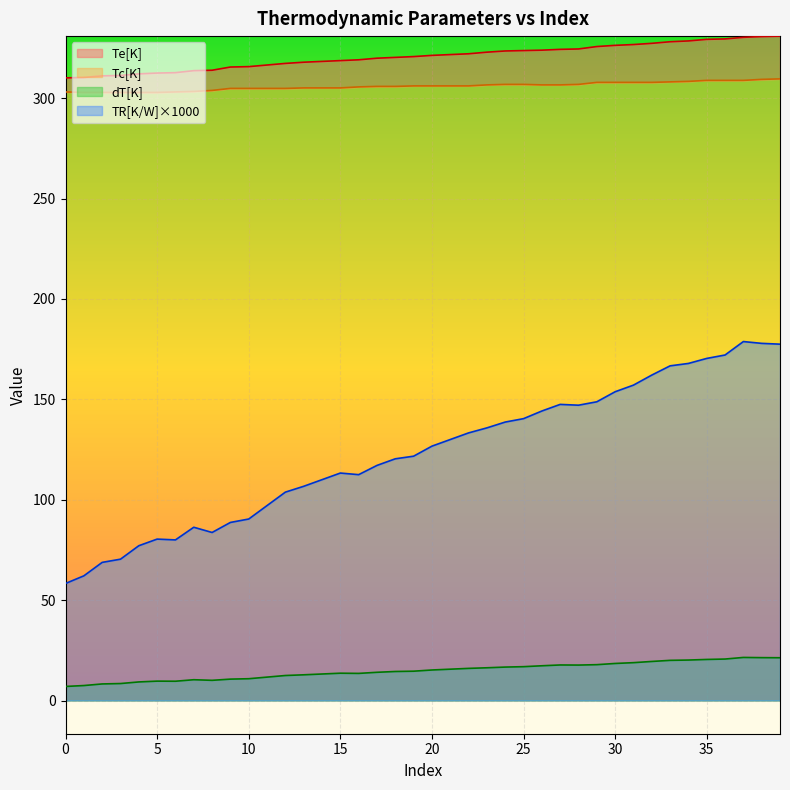

Between 4 and 18, which series saw the biggest shift?

TR[K/W]